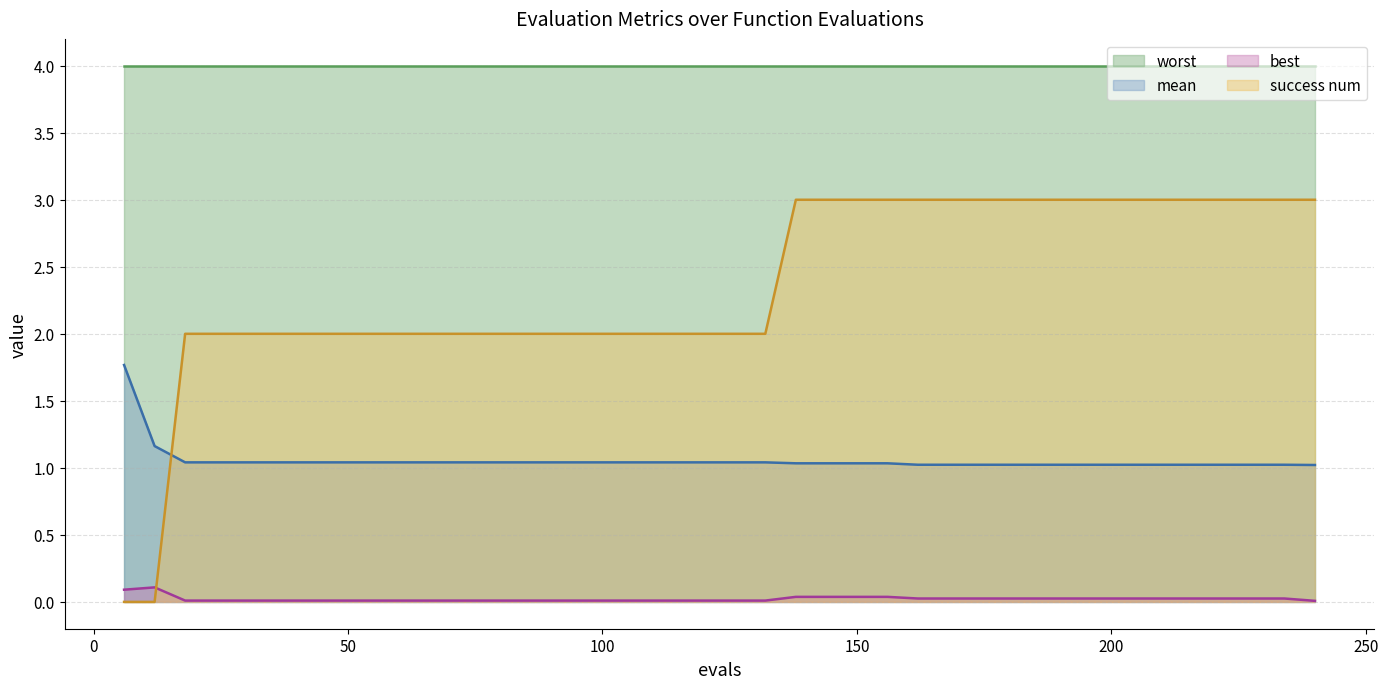

The best series shows 0.0 at 102. True or false?

True